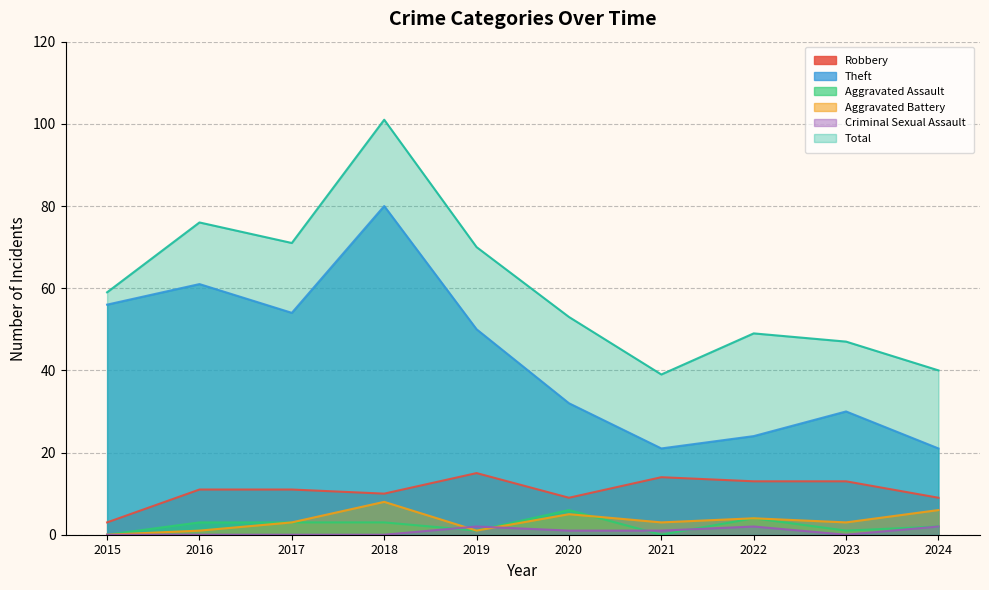

Rank the series at 2018 from highest to lowest value.

Total, Theft, Robbery, Aggravated Battery, Aggravated Assault, Criminal Sexual Assault